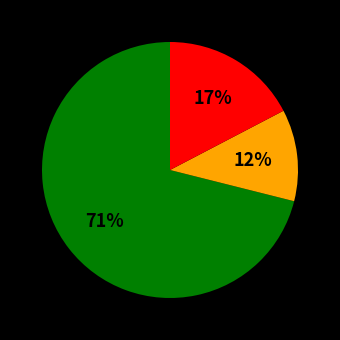

To the nearest percent, what is the difference between the largest and smallest slice percentages?

59%